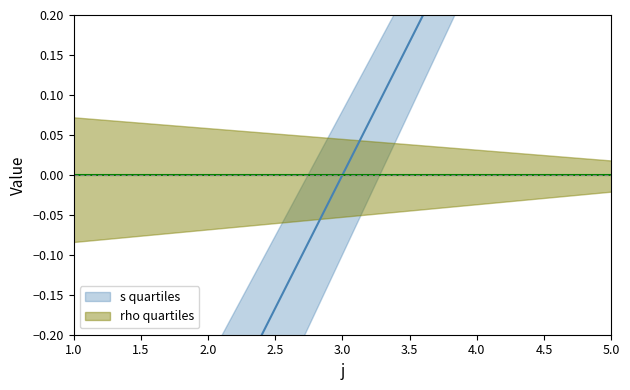

Is it true that the value at 2 is -0.5?

False